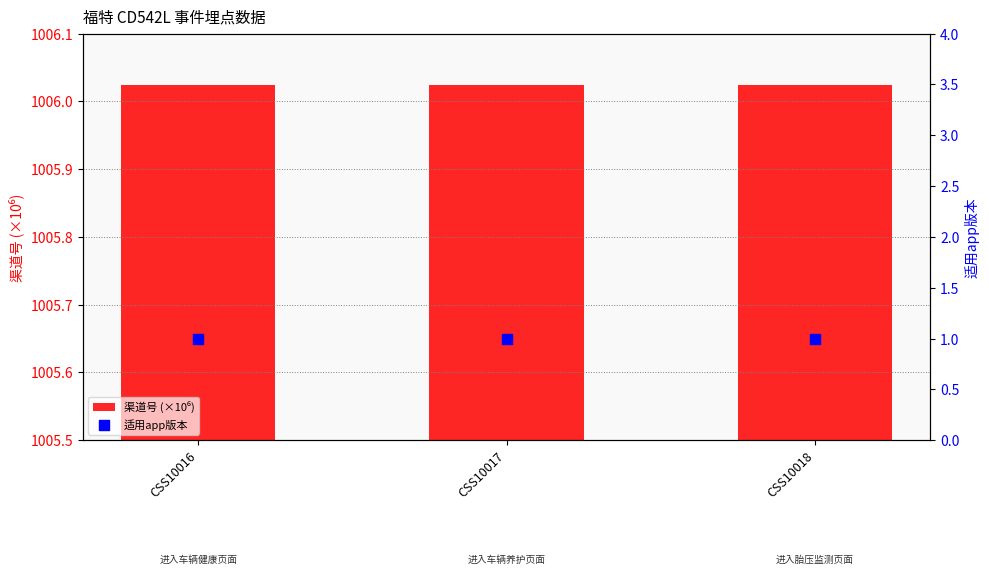

Which series has the largest total across all categories?

渠道号 (×10⁶)